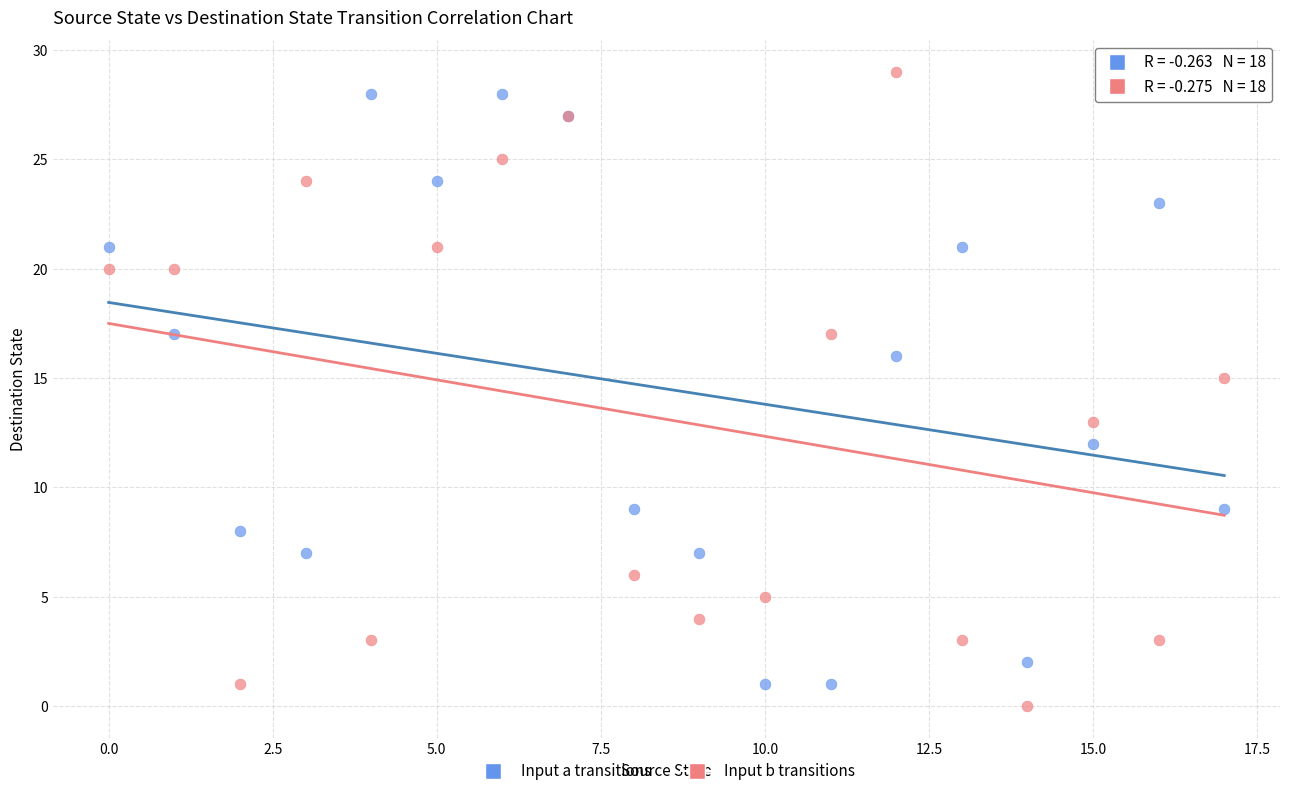

Which series has the widest spread of Y values?

Input b transitions